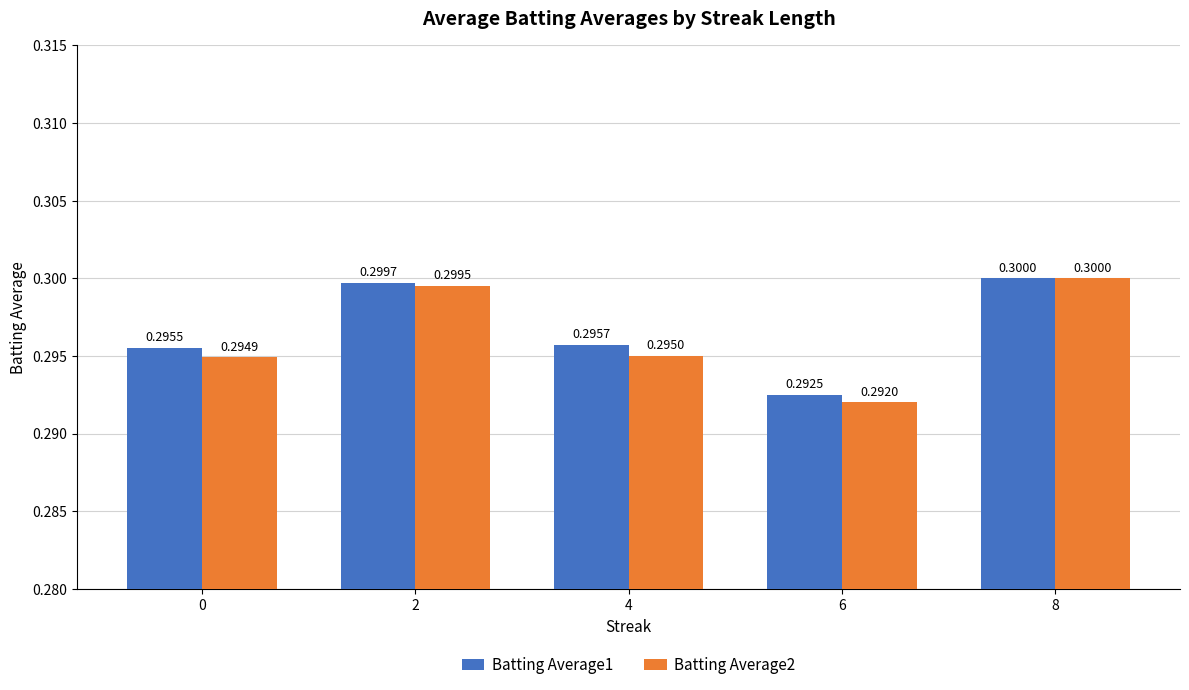

Reading right to left, what are all the values shown in this chart?

Batting Average1: 8=0.3	6=0.3	4=0.3	2=0.3	0=0.3
Batting Average2: 8=0.3	6=0.3	4=0.3	2=0.3	0=0.3